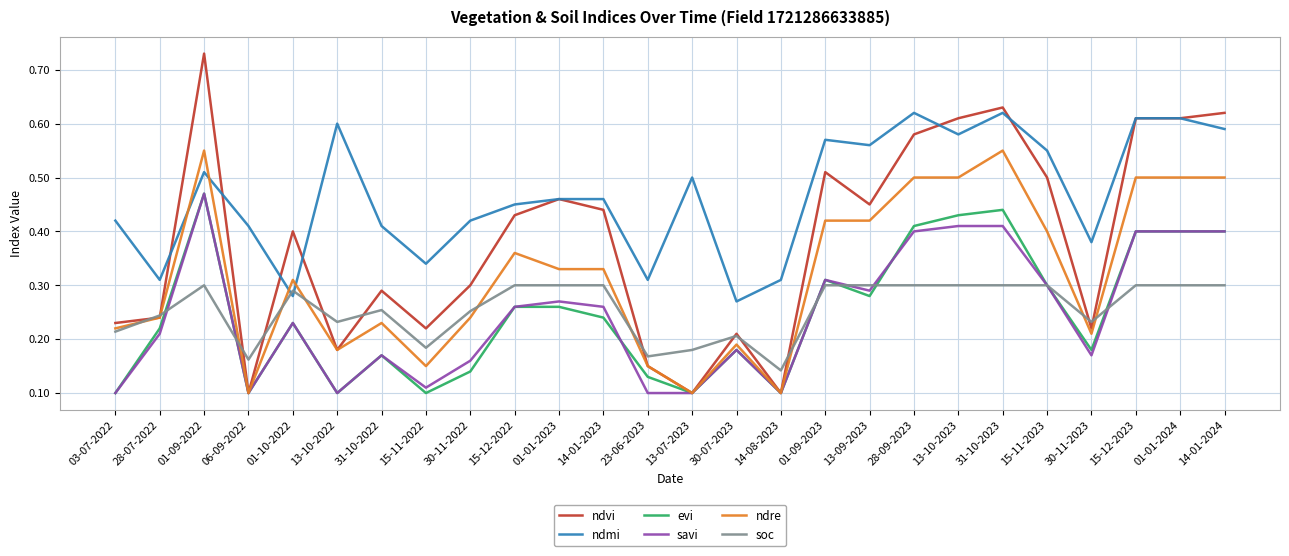

How many intersections are there between ndre and ndmi?

4